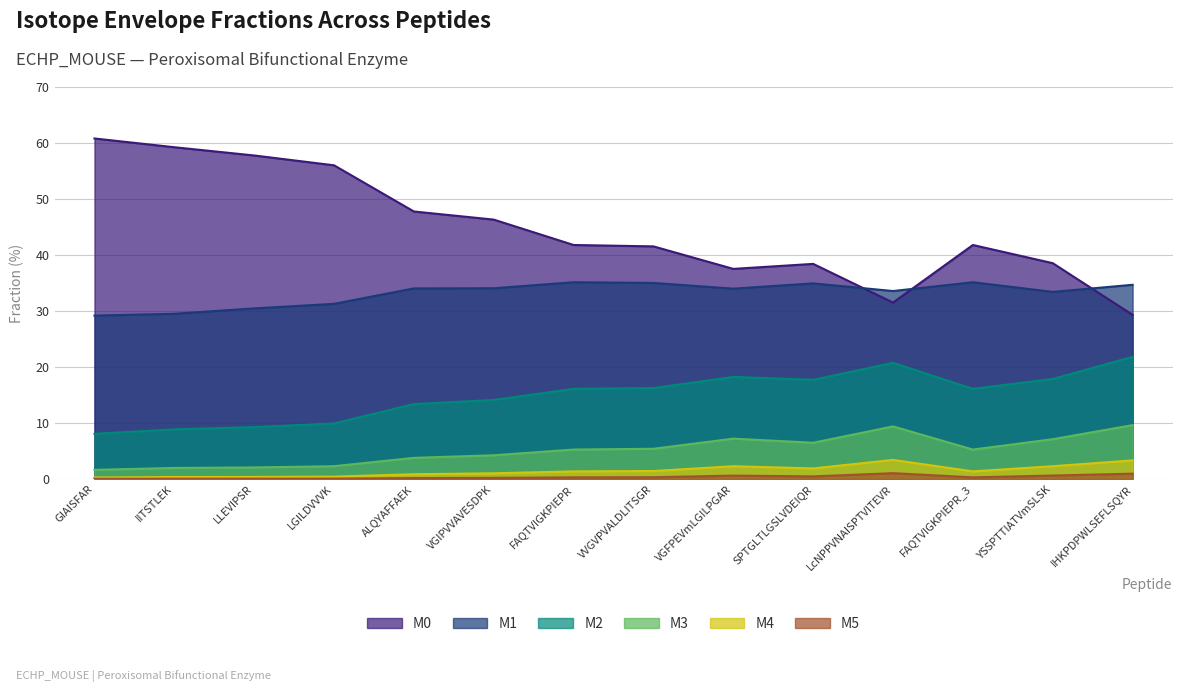

What position from the left is FAQTVIGKPIEPR?

7